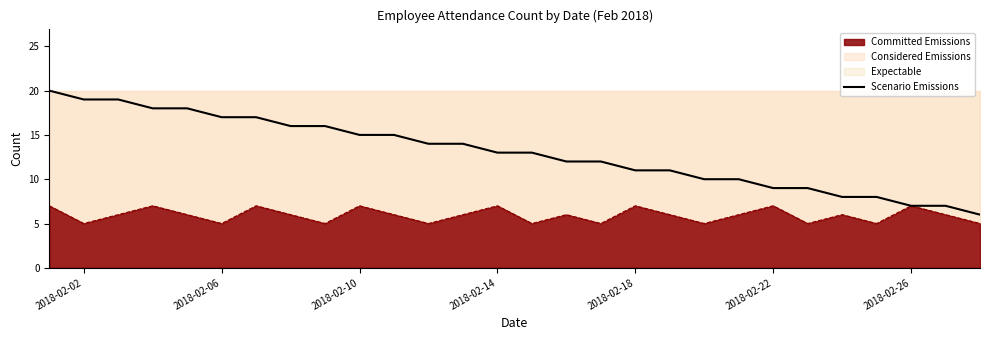

What is the lowest value of the Committed Emissions series?

5